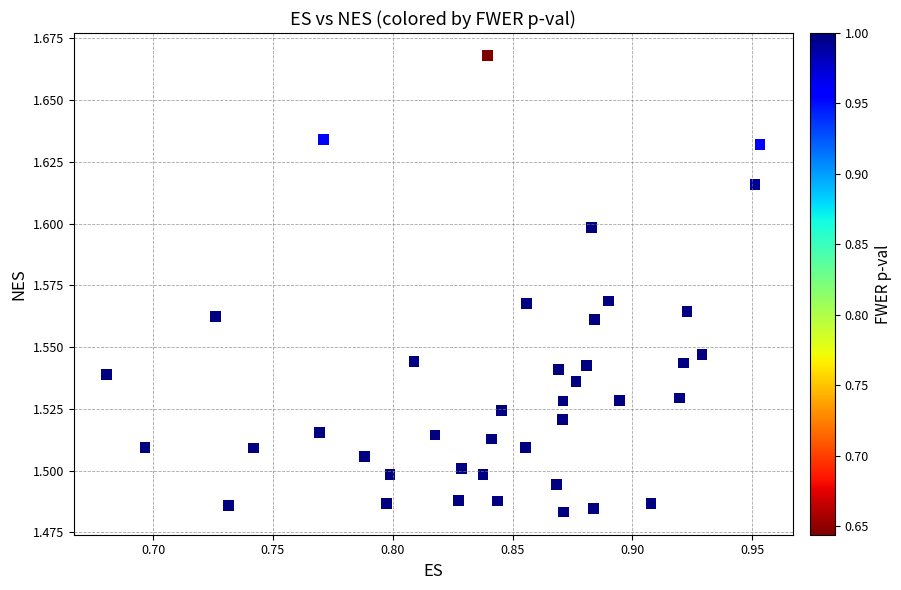

What is the range of X values (max minus min)?

0.3